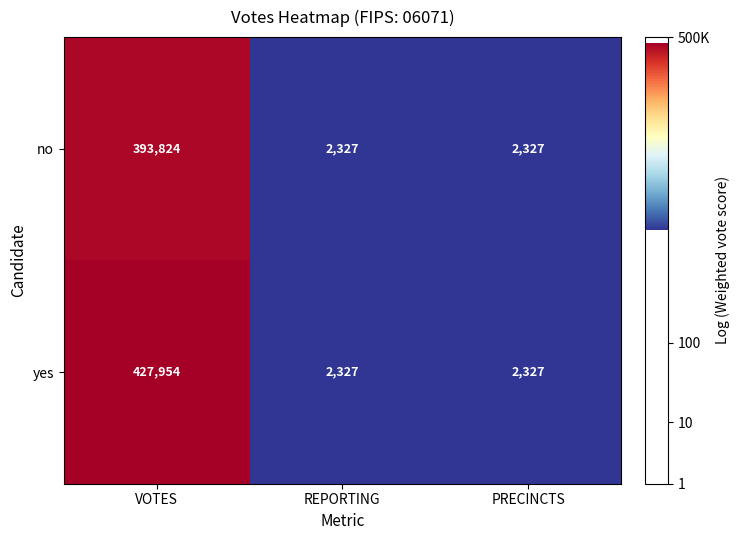

What is the greatest value displayed?

427954